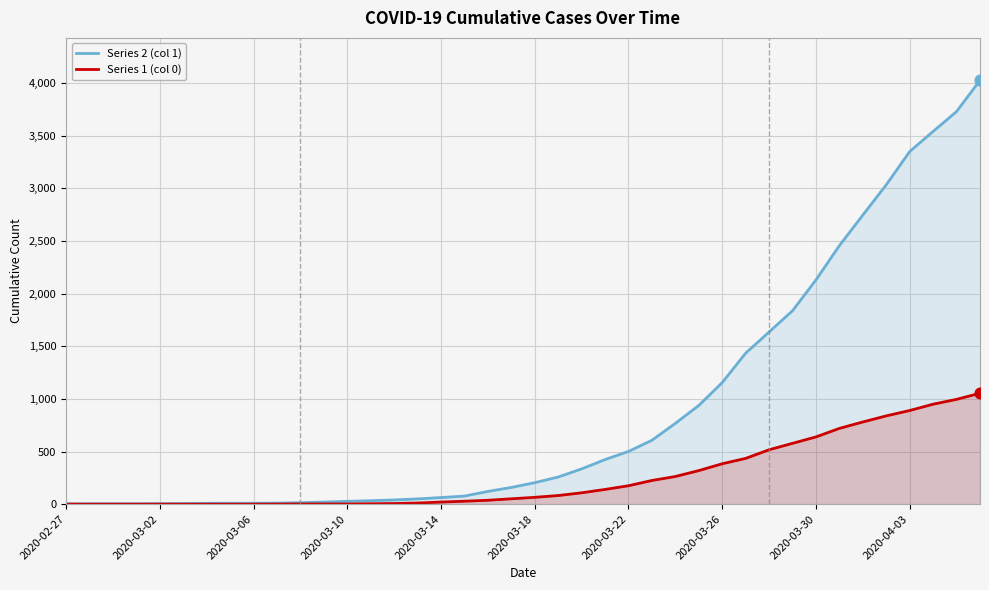

Which series reaches the minimum Y coordinate?

Series 1 (col 0)